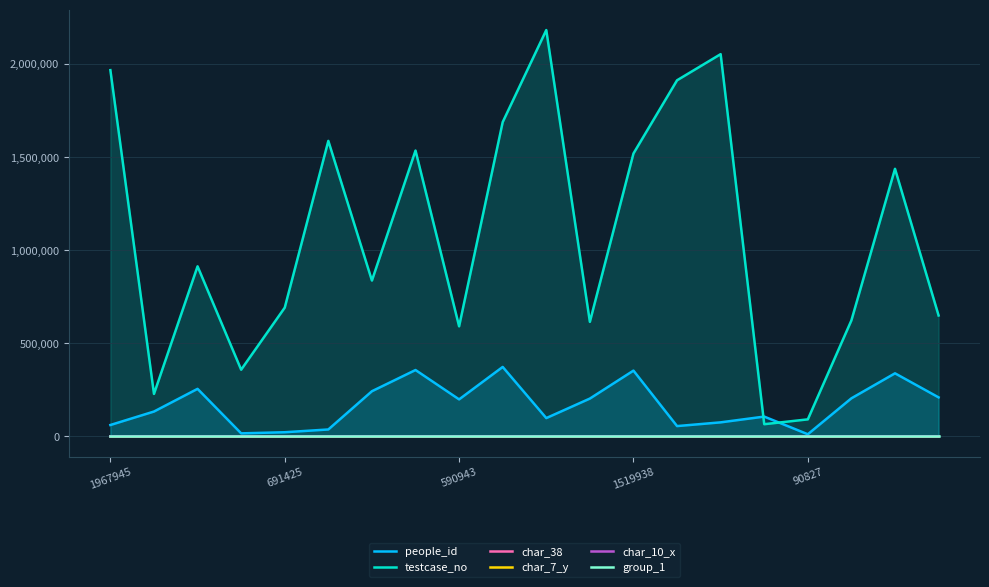

Which series has the largest total across all categories?

testcase_no